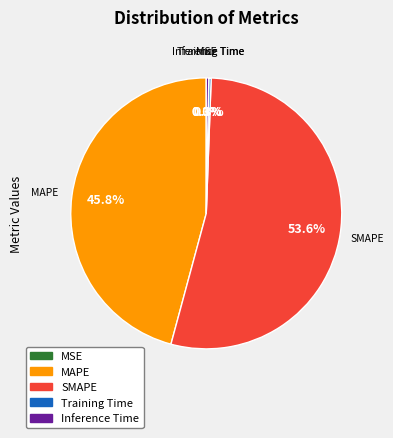

To the nearest percent, what is the difference between the largest and smallest slice percentages?

54%